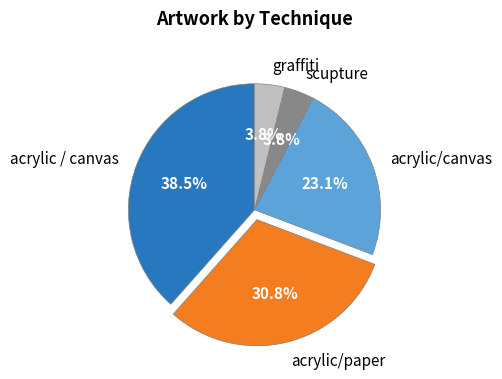

How many segments does this pie chart have?

5